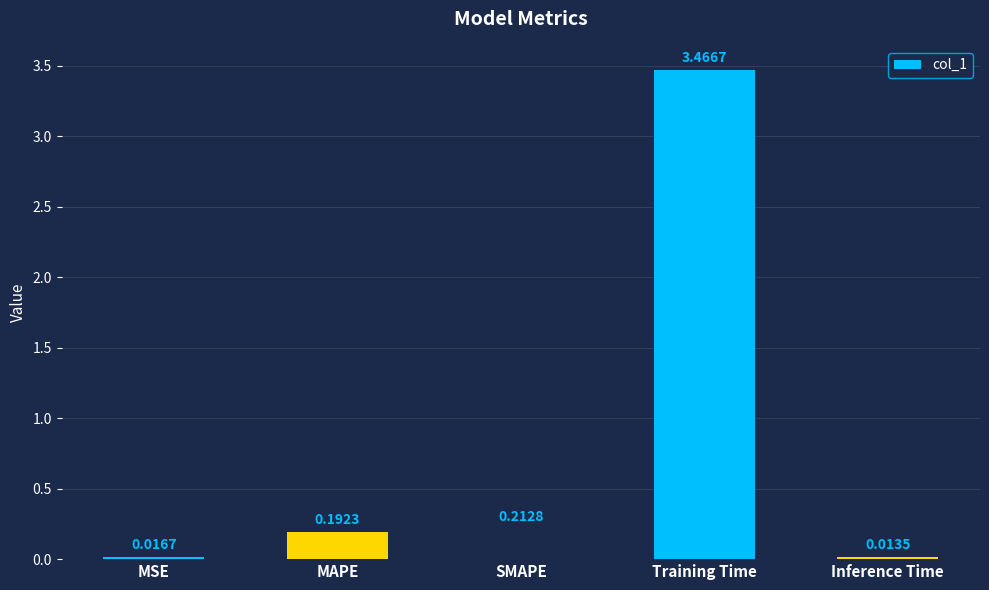

What is the change in value from MSE to Training Time?

+3.4